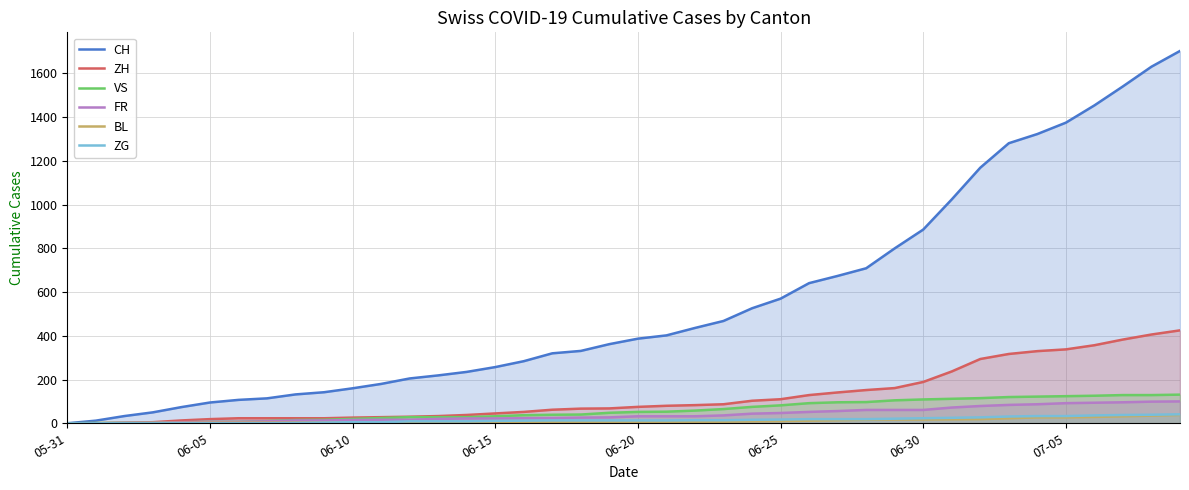

Which series has the widest spread of values?

CH